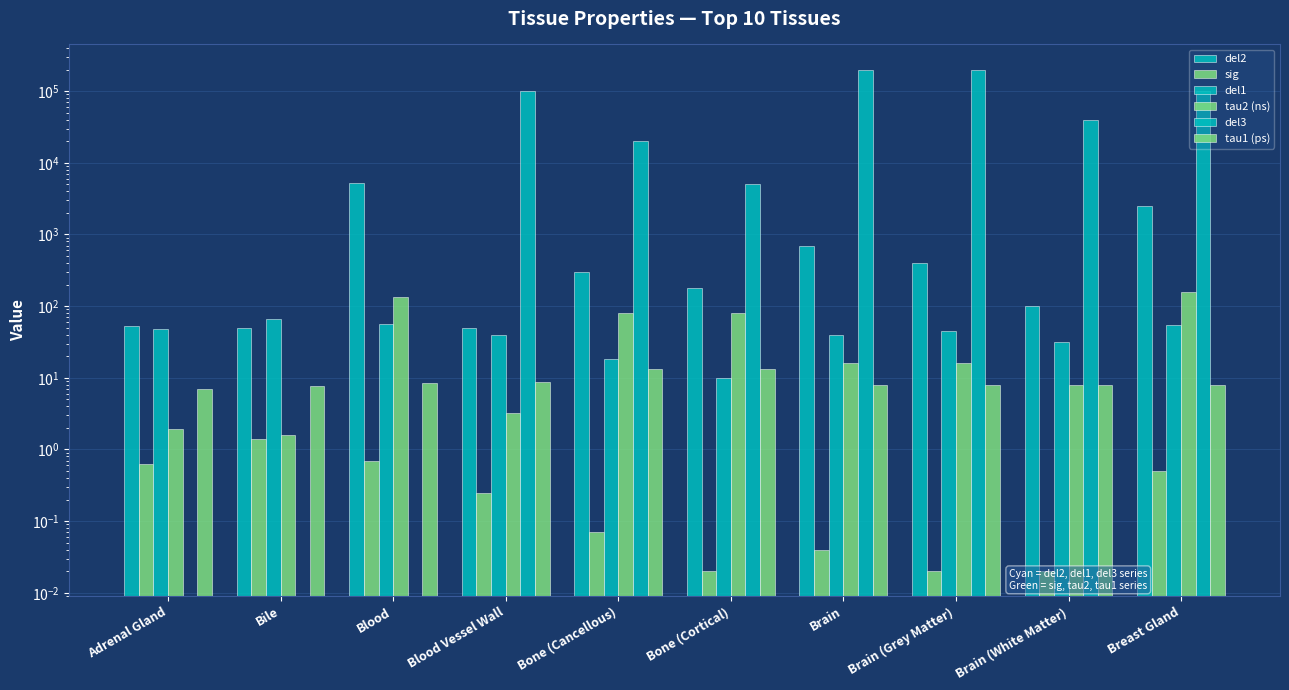

What is the value of the tau1 (ps) bar at the 2nd from the left?

7.6